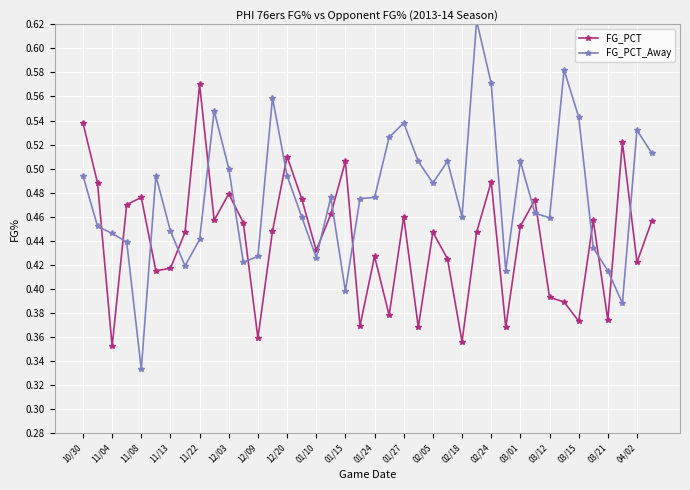

List the series in order of their overall mean, highest first.

FG_PCT_Away, FG_PCT